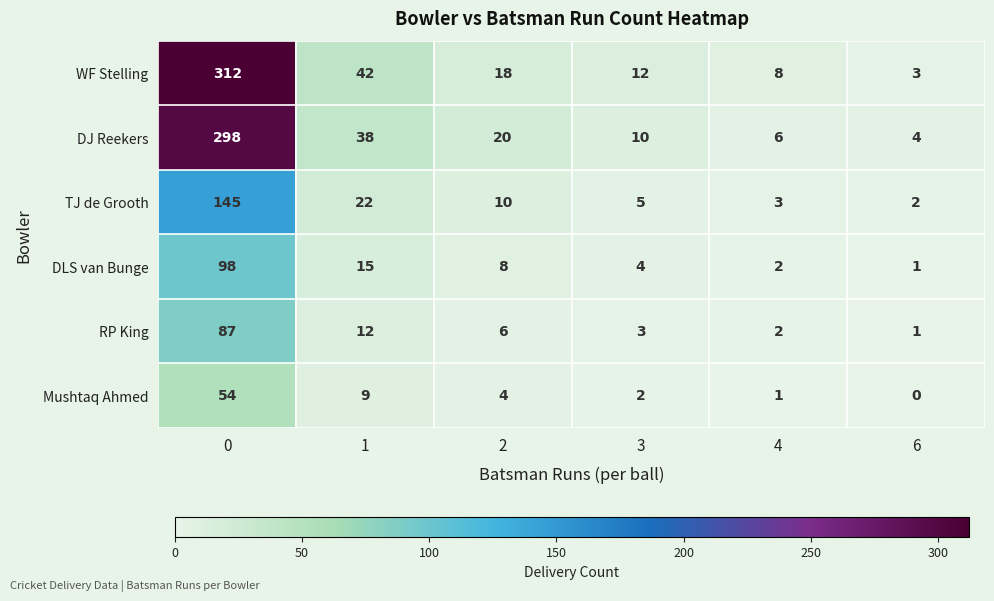

What is the difference between the second highest and second lowest values in the RP King series?

10